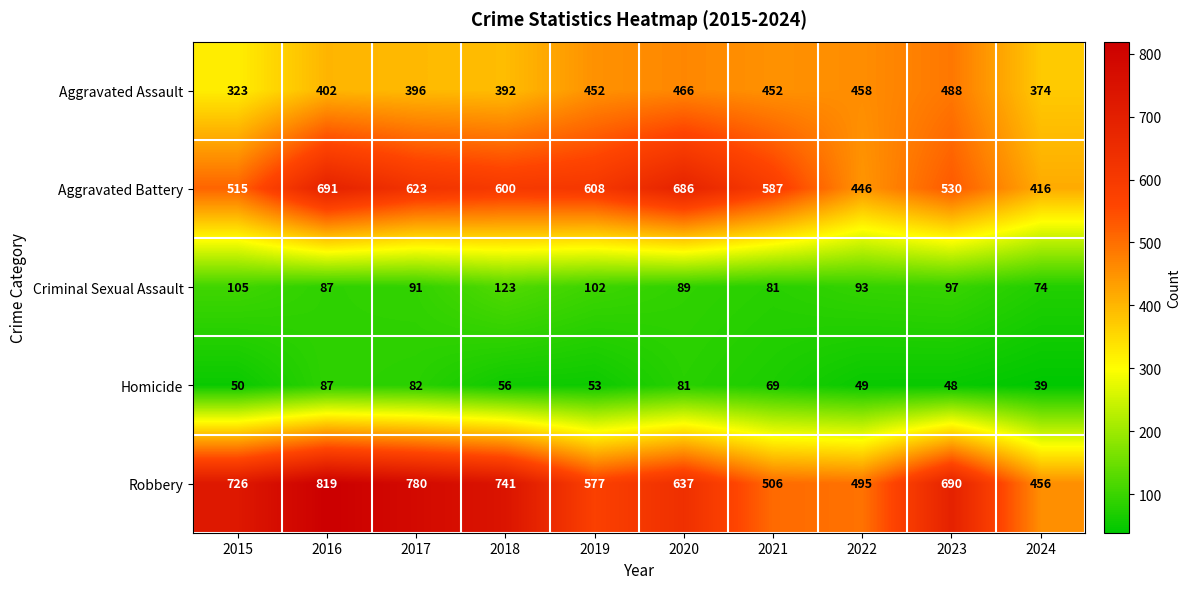

Which series has the largest total across all categories?

Robbery